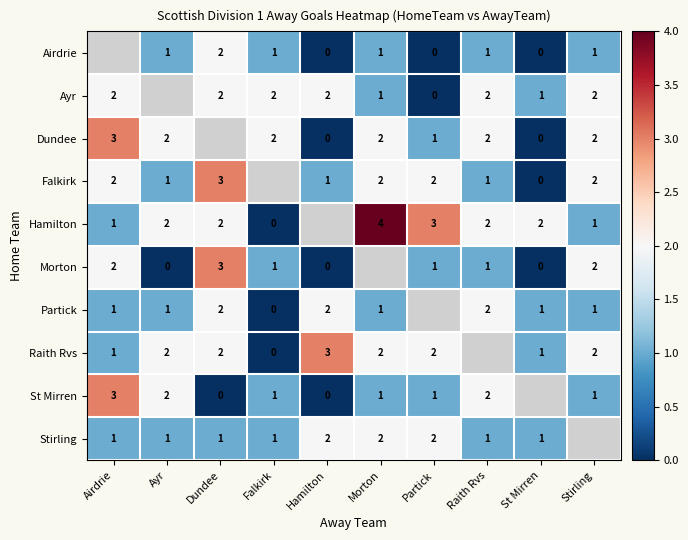

The Hamilton series shows 2 at Ayr. True or false?

True